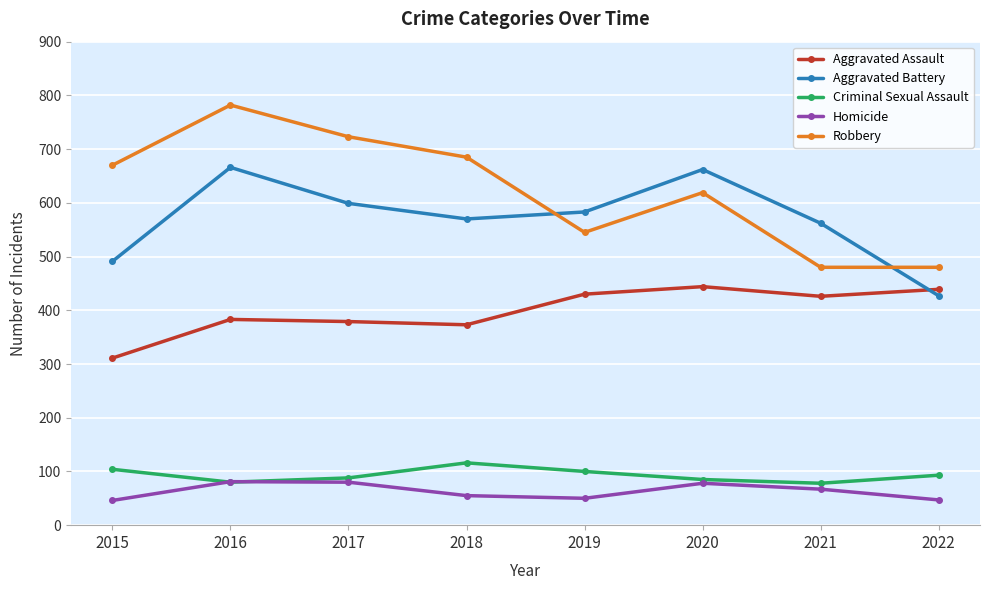

What is the value of the Criminal Sexual Assault point at the 6th from the left?

85